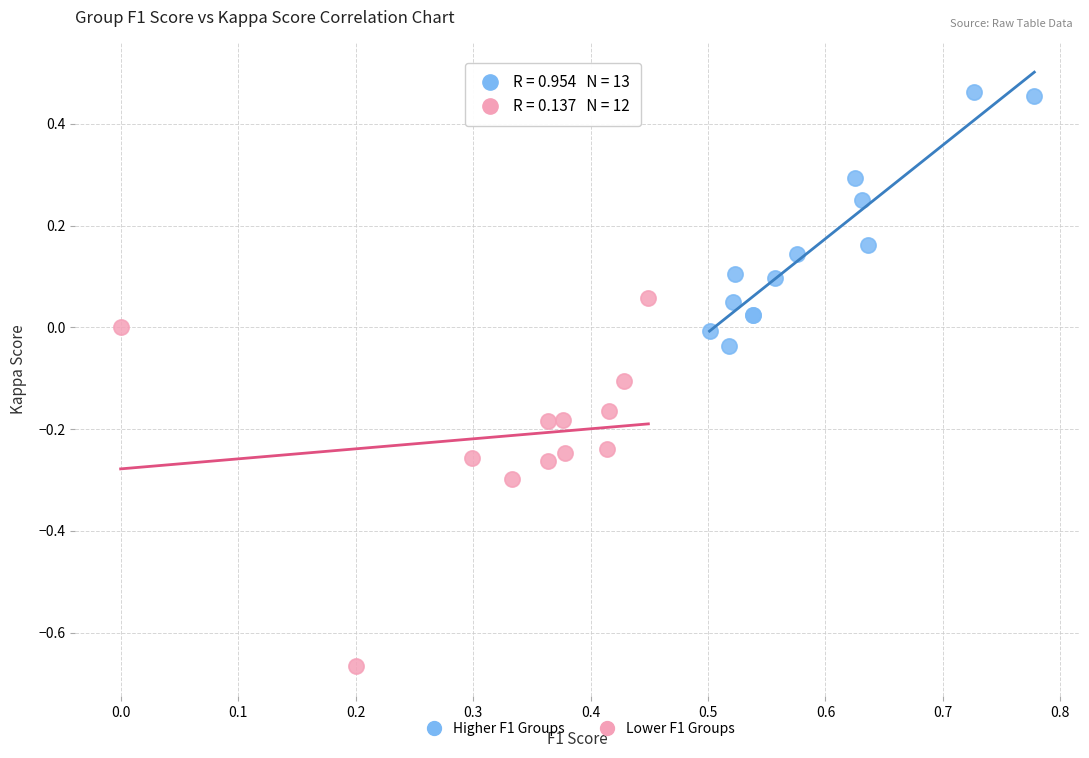

What are all the series names shown in the legend?

Higher F1 Groups, Lower F1 Groups